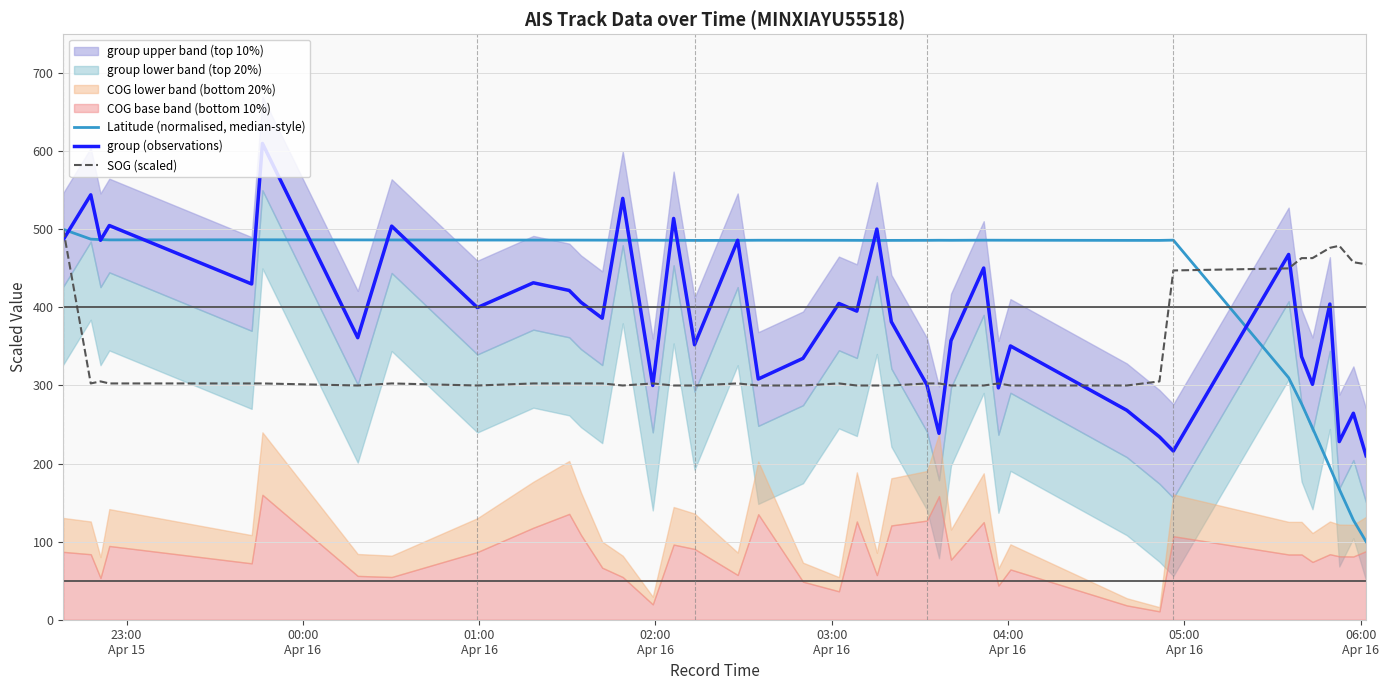

How many interior local valleys does the group (observations) series have?

14